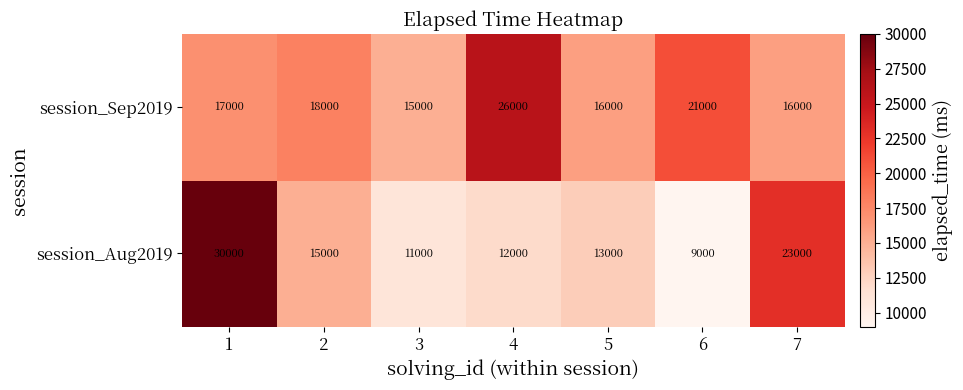

Count the number of data series in this chart.

2